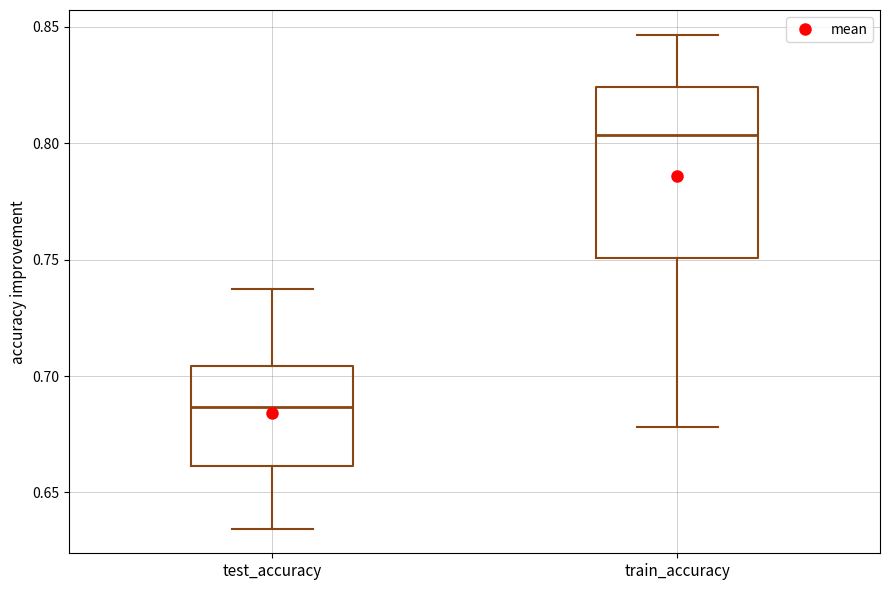

Which box has the highest median line?

train_accuracy